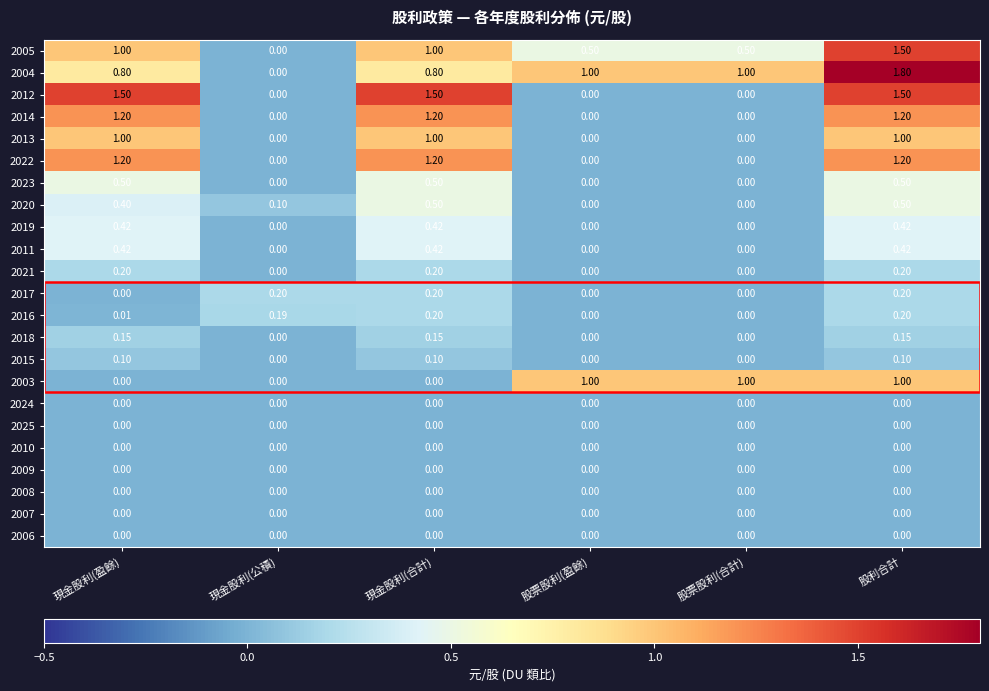

At which category is the sum across all series the highest?

股利合計